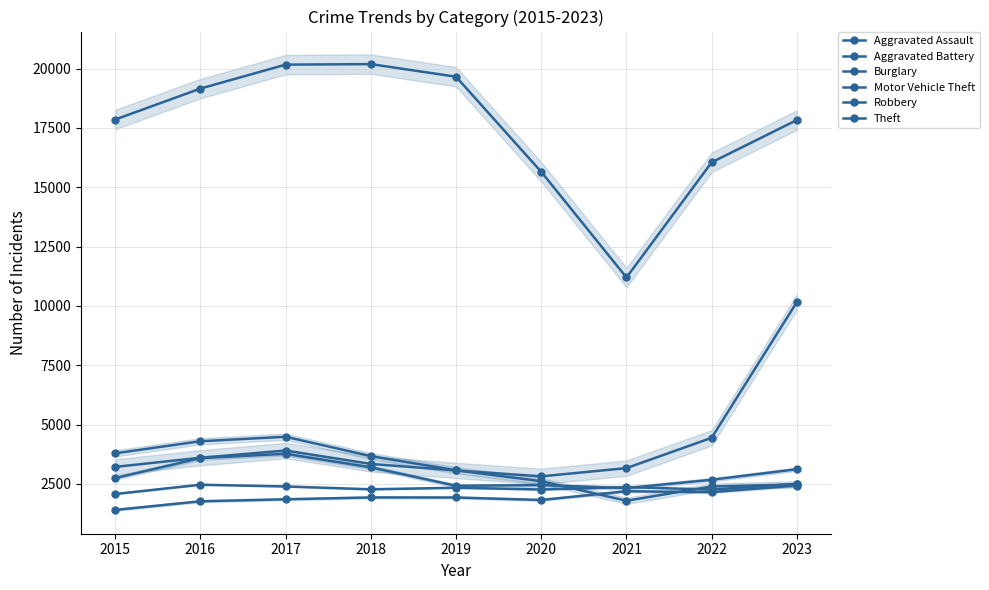

What is the difference between the maximum and minimum values in the Aggravated Assault series?

1028